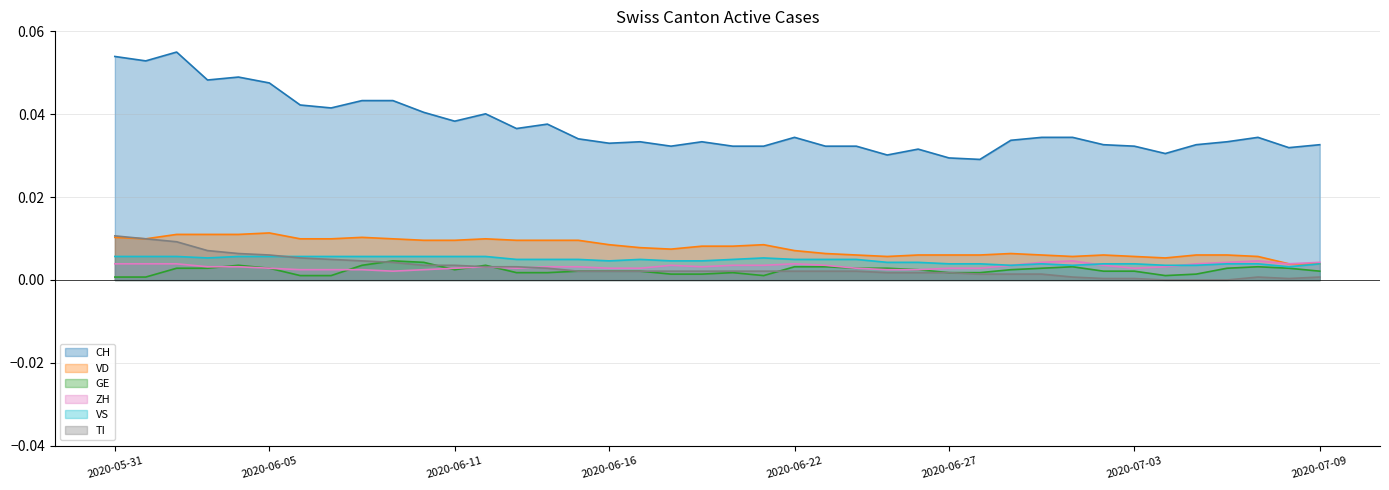

True or false: CH and VS intersect in this chart.

False